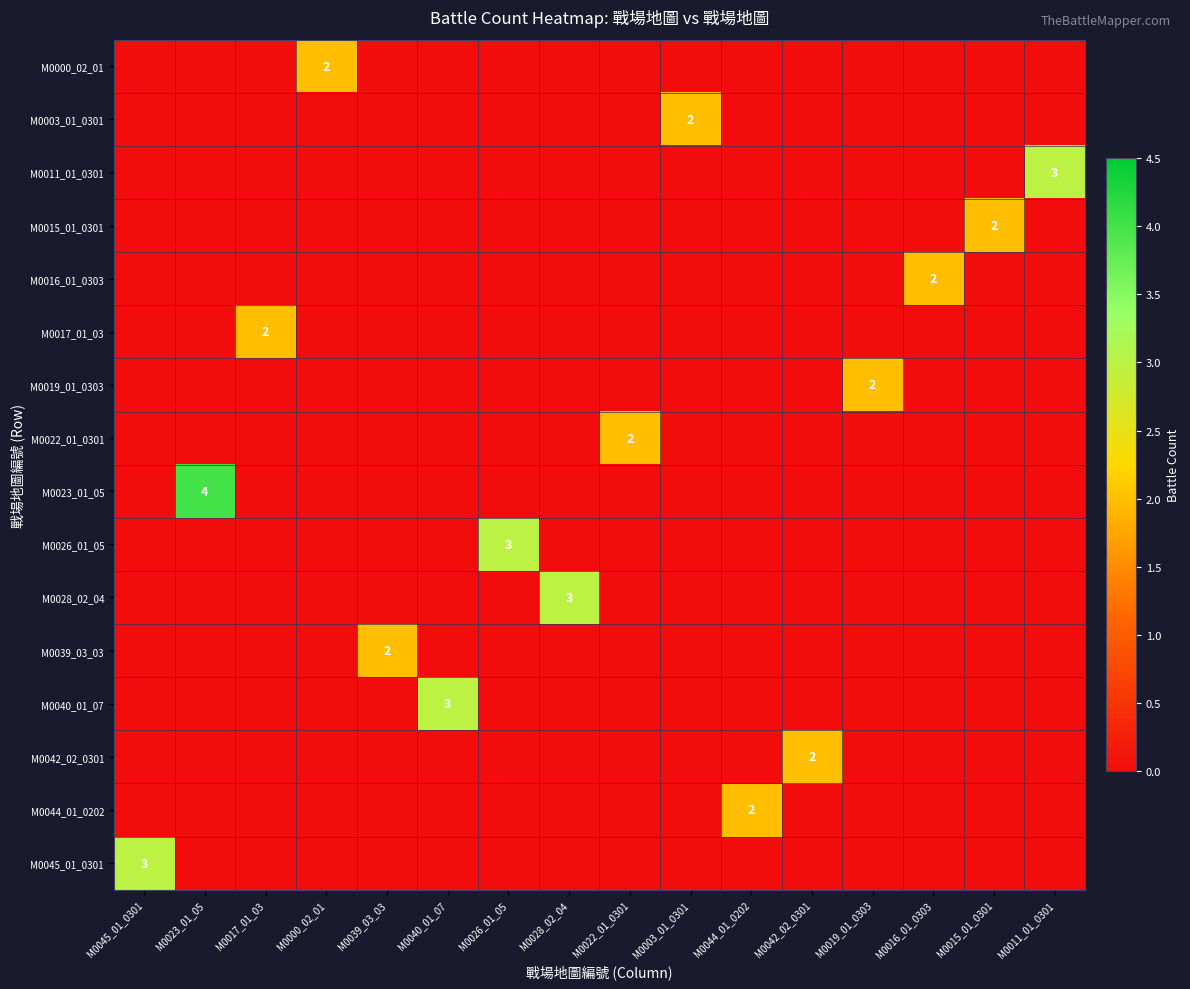

How many data points in M0023_01_05 are above 0?

1